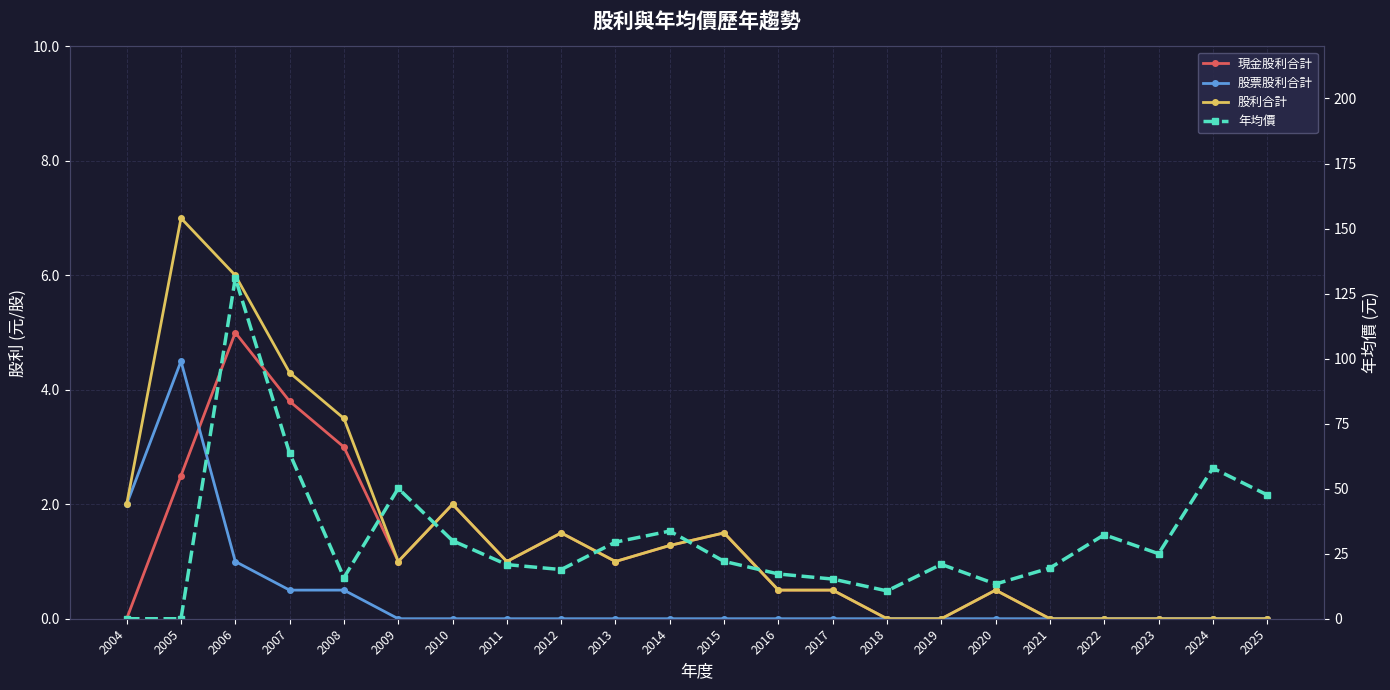

How many lines are shown in the chart?

4